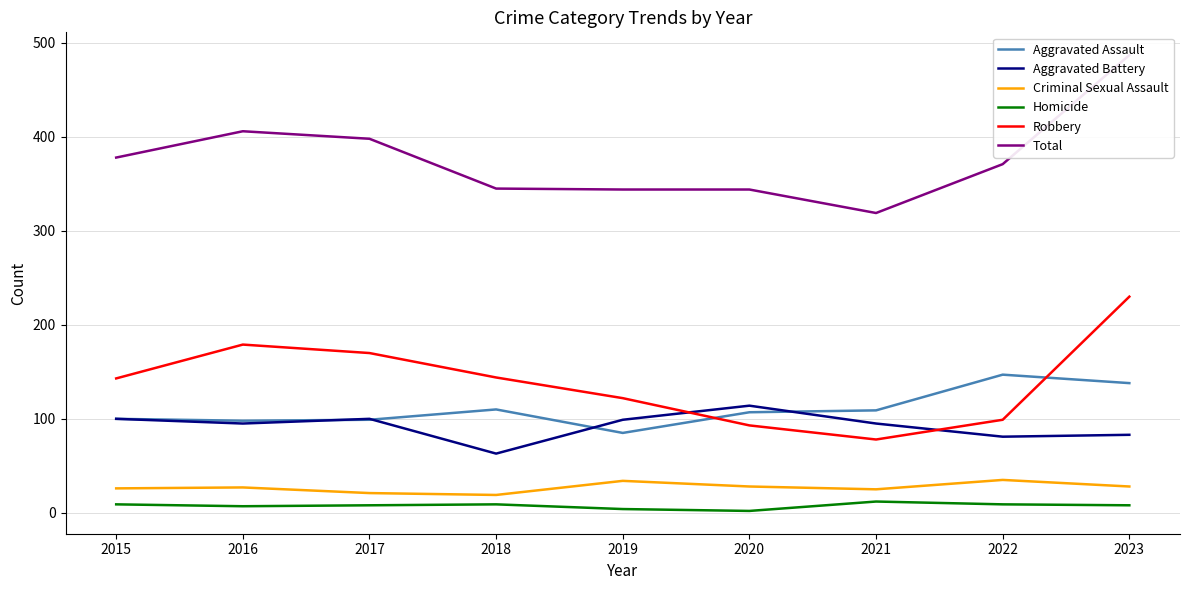

Reading left to right, list all the values displayed in this chart.

Aggravated Assault: 2015=100	2016=98	2017=99	2018=110	2019=85	2020=107	2021=109	2022=147	2023=138
Aggravated Battery: 2015=100	2016=95	2017=100	2018=63	2019=99	2020=114	2021=95	2022=81	2023=83
Criminal Sexual Assault: 2015=26	2016=27	2017=21	2018=19	2019=34	2020=28	2021=25	2022=35	2023=28
Homicide: 2015=9	2016=7	2017=8	2018=9	2019=4	2020=2	2021=12	2022=9	2023=8
Robbery: 2015=143	2016=179	2017=170	2018=144	2019=122	2020=93	2021=78	2022=99	2023=230
Total: 2015=378	2016=406	2017=398	2018=345	2019=344	2020=344	2021=319	2022=371	2023=487